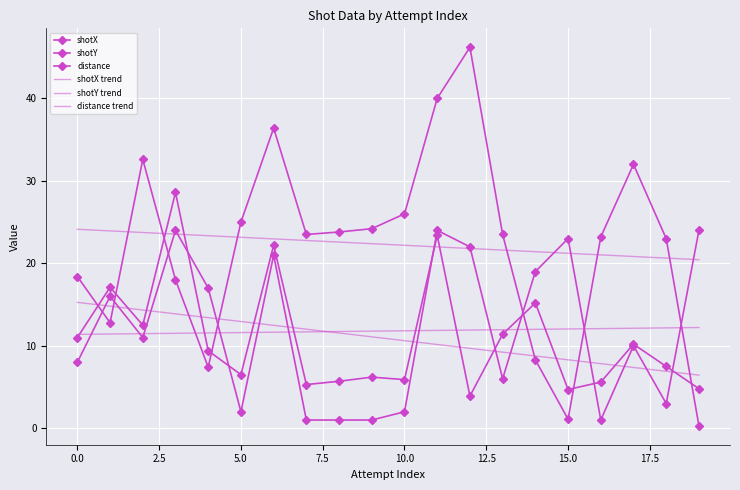

Reading left to right, what are all the values shown in this chart?

shotX: 18.4	12.8	32.6	18.0	7.4	25.0	36.4	23.5	23.8	24.2	26.0	40.0	46.2	23.5	8.3	1.1	23.2	32.0	23.0	0.3
shotY: 11.0	17.1	12.5	28.6	9.4	6.5	22.2	5.3	5.7	6.2	5.9	23.4	3.9	11.4	15.2	4.7	5.6	10.2	7.5	4.8
distance: 8.0	16.0	11.0	24.0	17.0	2.0	21.0	1.0	1.0	1.0	2.0	24.0	22.0	6.0	19.0	23.0	1.0	10.0	3.0	24.0
shotX trend: 24.1	23.9	23.7	23.5	23.4	23.2	23.0	22.8	22.6	22.4	22.2	22.0	21.8	21.6	21.4	21.2	21.0	20.8	20.6	20.4
shotY trend: 15.3	14.8	14.3	13.9	13.4	12.9	12.5	12.0	11.6	11.1	10.6	10.2	9.7	9.2	8.8	8.3	7.8	7.4	6.9	6.4
distance trend: 11.4	11.4	11.5	11.5	11.6	11.6	11.6	11.7	11.7	11.8	11.8	11.9	11.9	12.0	12.0	12.0	12.1	12.1	12.2	12.2